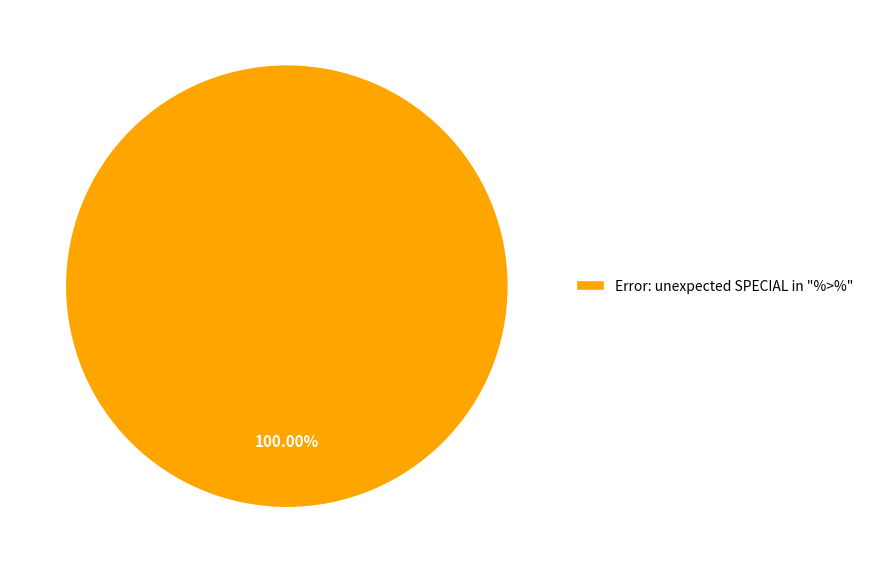

Rank the categories by value from lowest to highest.

Error: unexpected SPECIAL in "%>%"